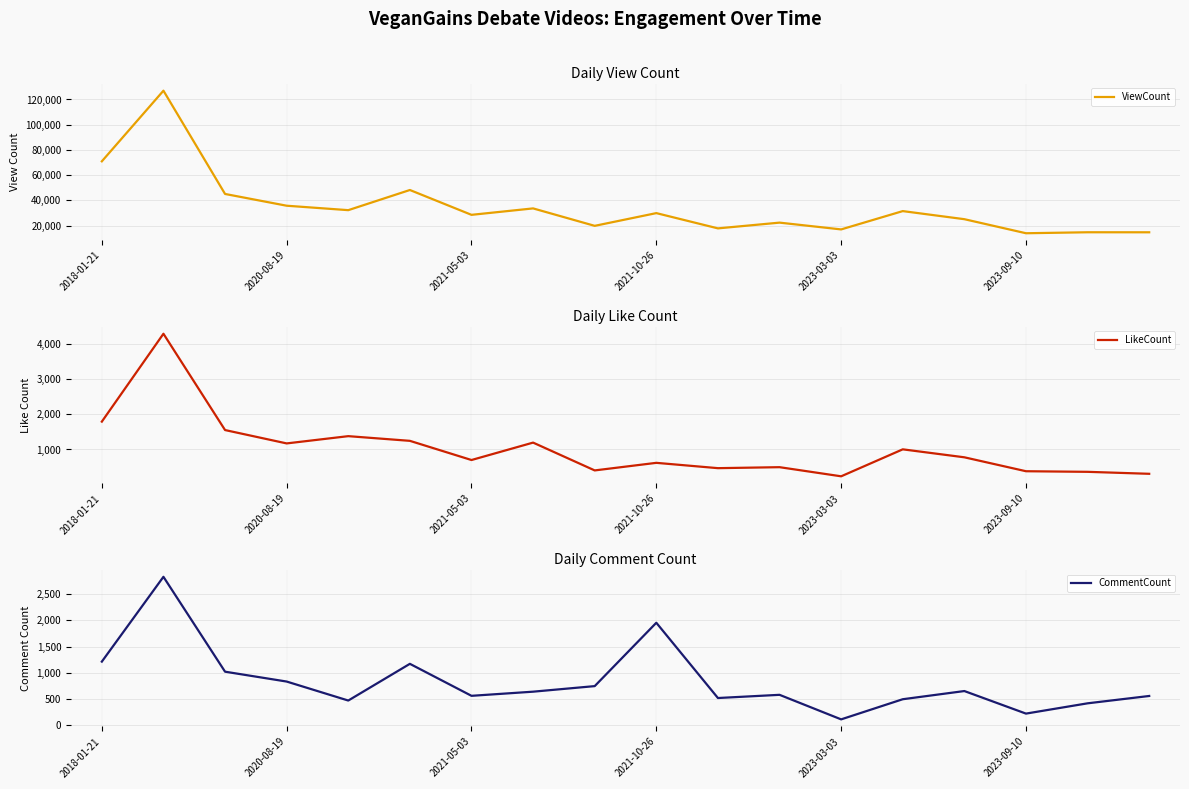

What is the highest value of the ViewCount series?

126968